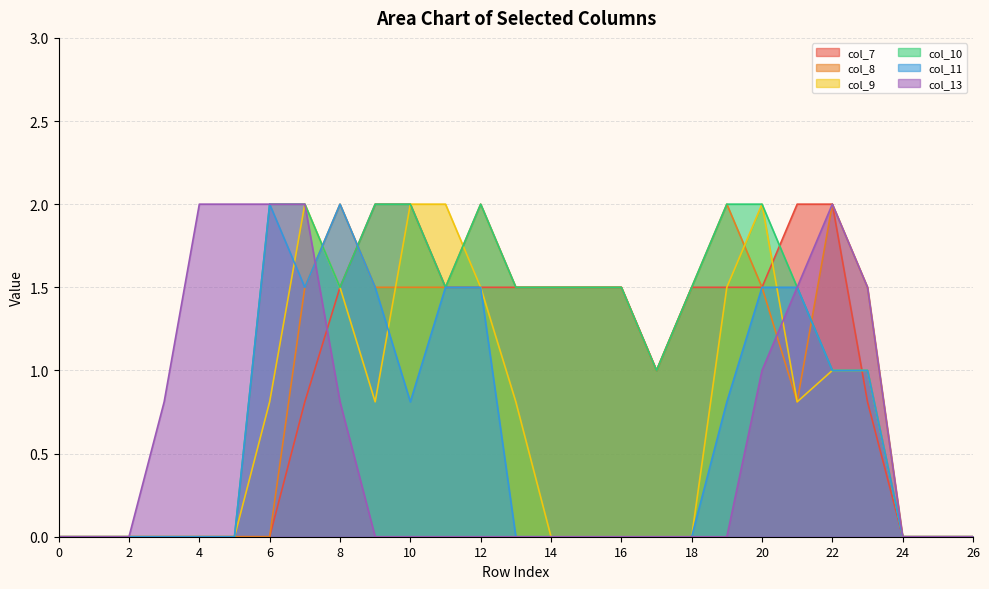

List the labels in order of col_10 value, smallest first.

0, 1, 2, 3, 4, 5, 24, 25, 26, 17, 22, 23, 8, 11, 13, 14, 15, 16, 18, 21, 6, 7, 9, 10, 12, 19, 20